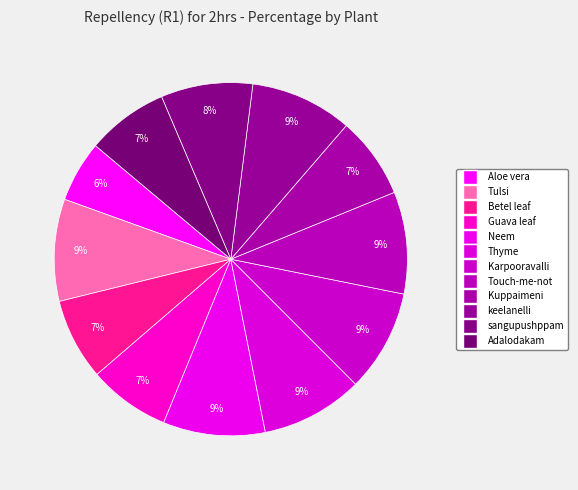

What is the total percentage of Thyme and keelanelli?

18.7%